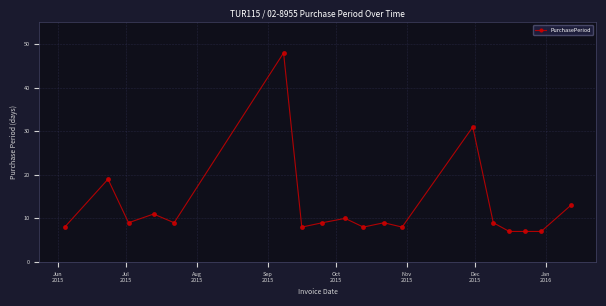

True or false: there are more than 0 points higher than both neighbors.

True